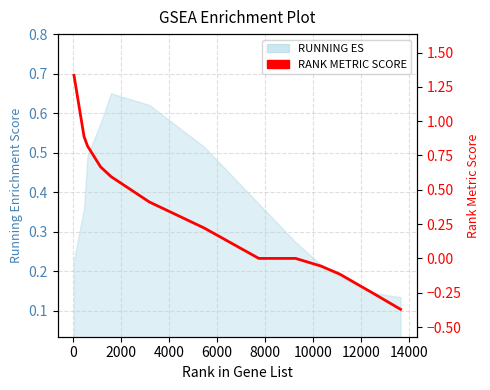

What is the difference between the second highest and minimum values?

1.3